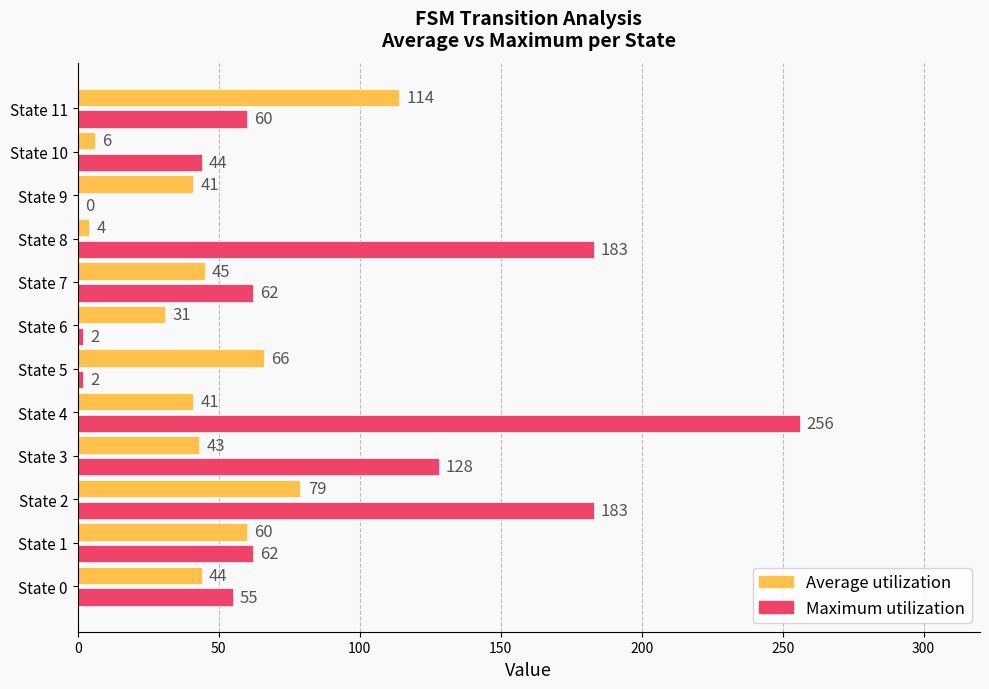

How many distinct data groups are displayed?

2